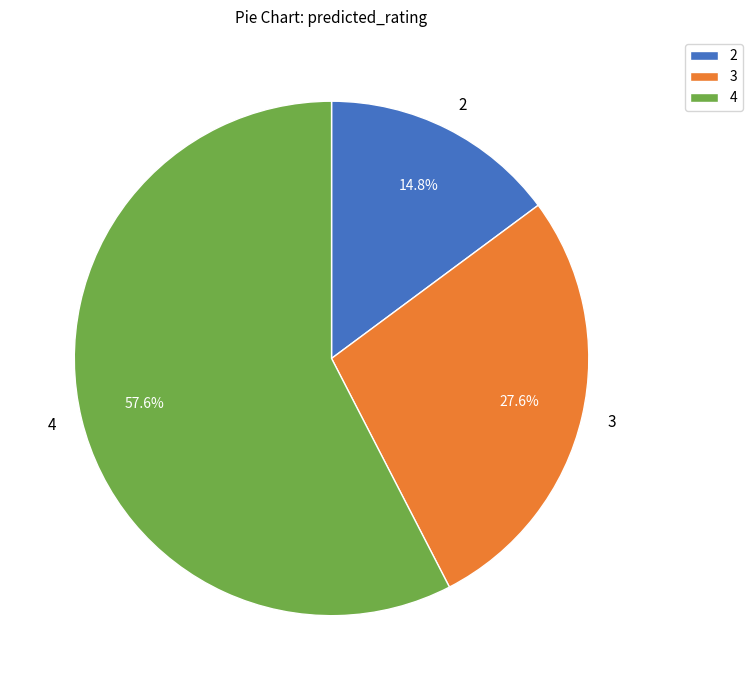

Which slice is the largest?

4